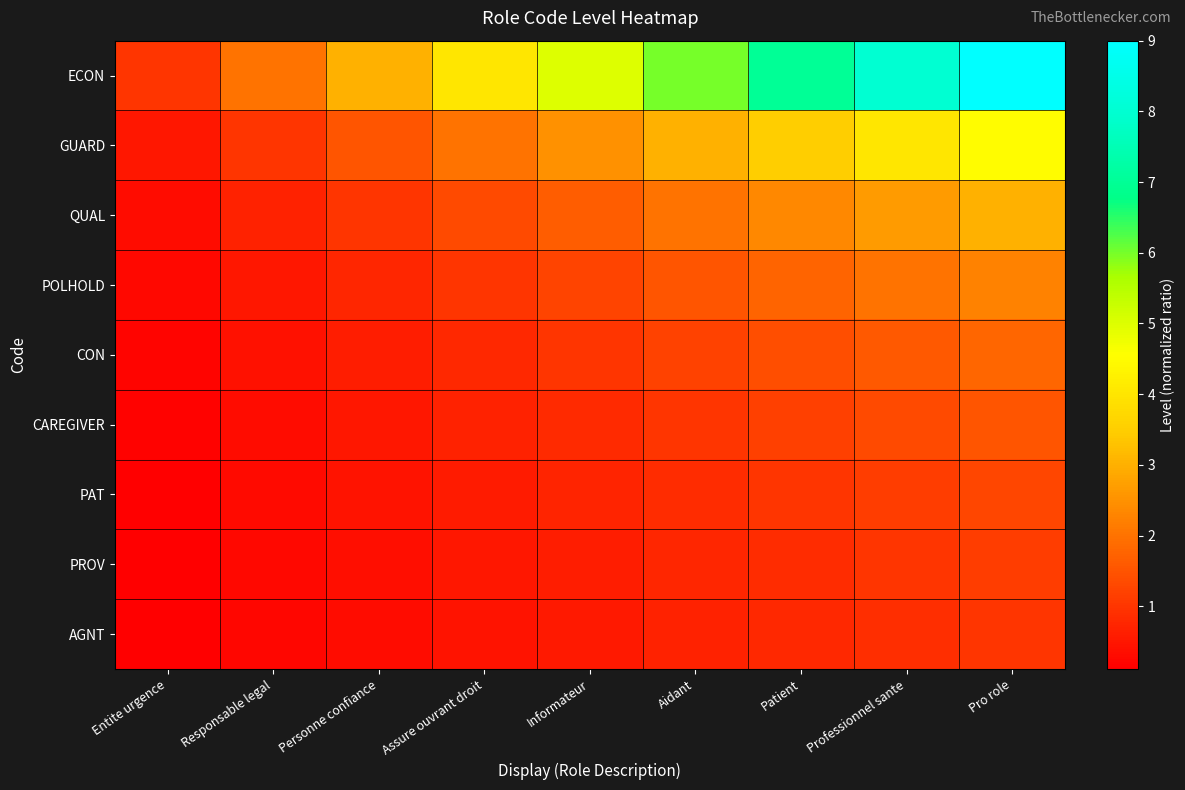

Between Pro role and Personne confiance, which is larger?

Pro role